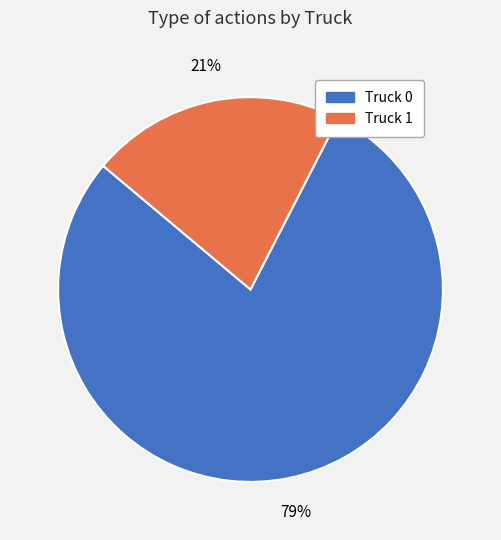

Is Truck 0 the majority of the pie?

Yes